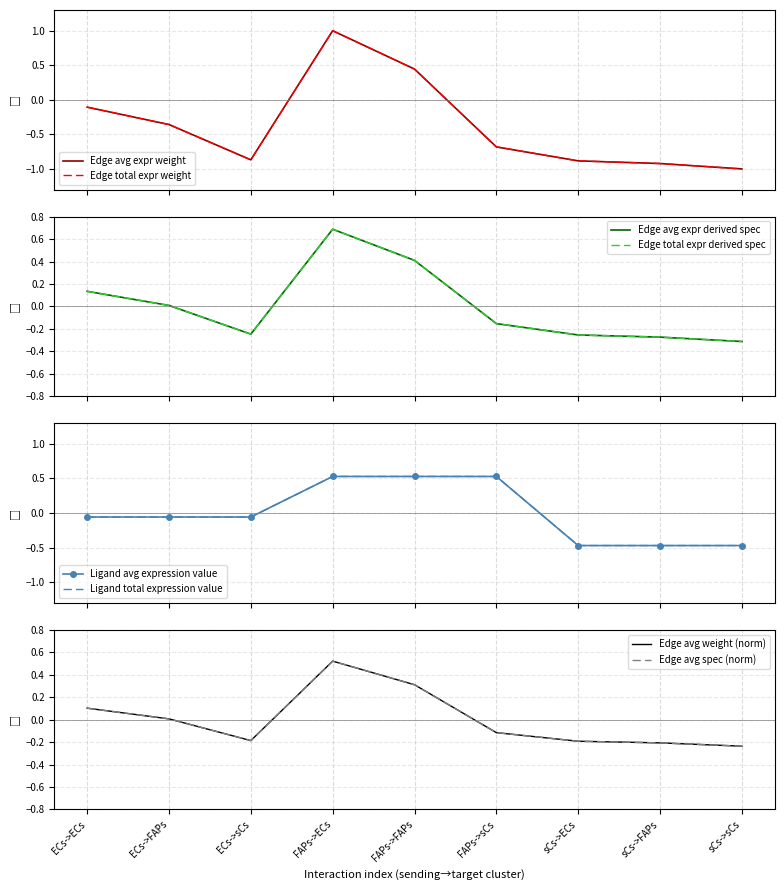

What position from the right is sCs->ECs?

3